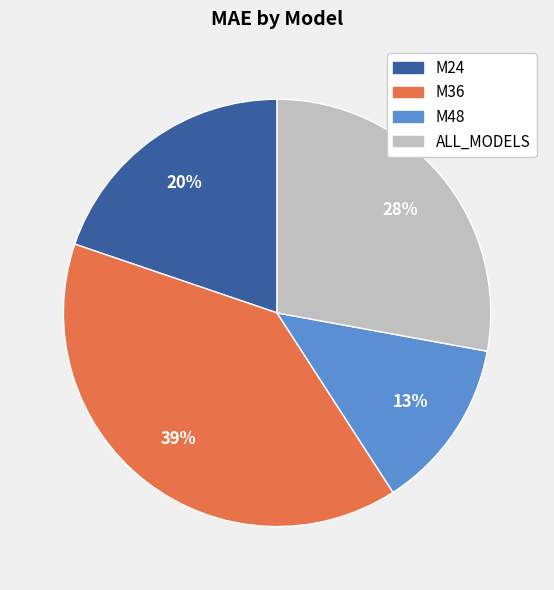

The M24 slice represents 7% of the pie. True or false?

False